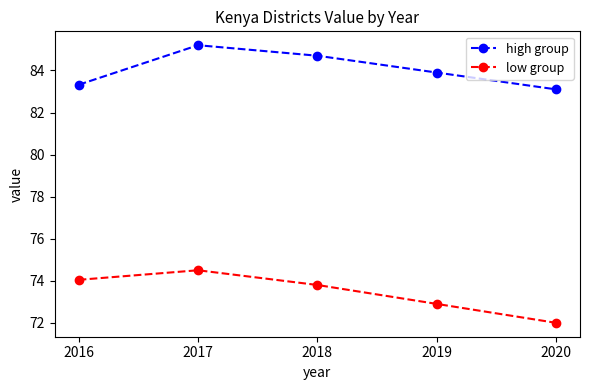

True or false: low group and high group intersect in this chart.

False